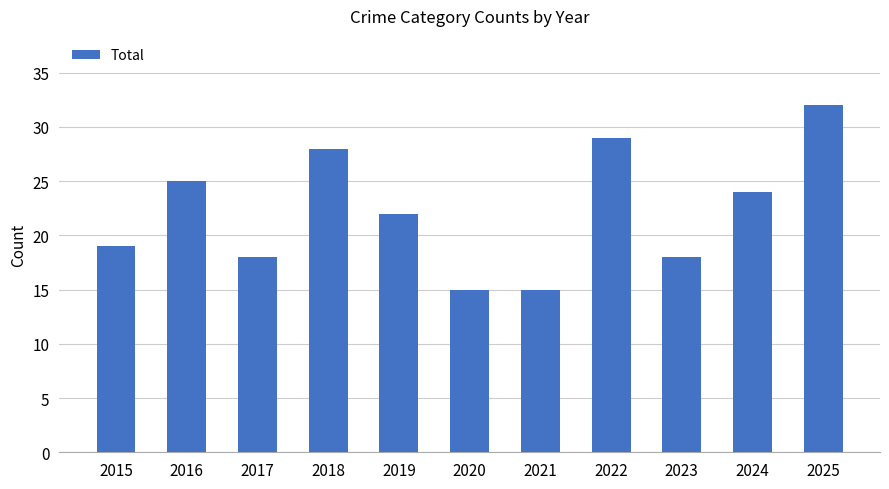

Between 2015 and 2023, which is larger?

2015